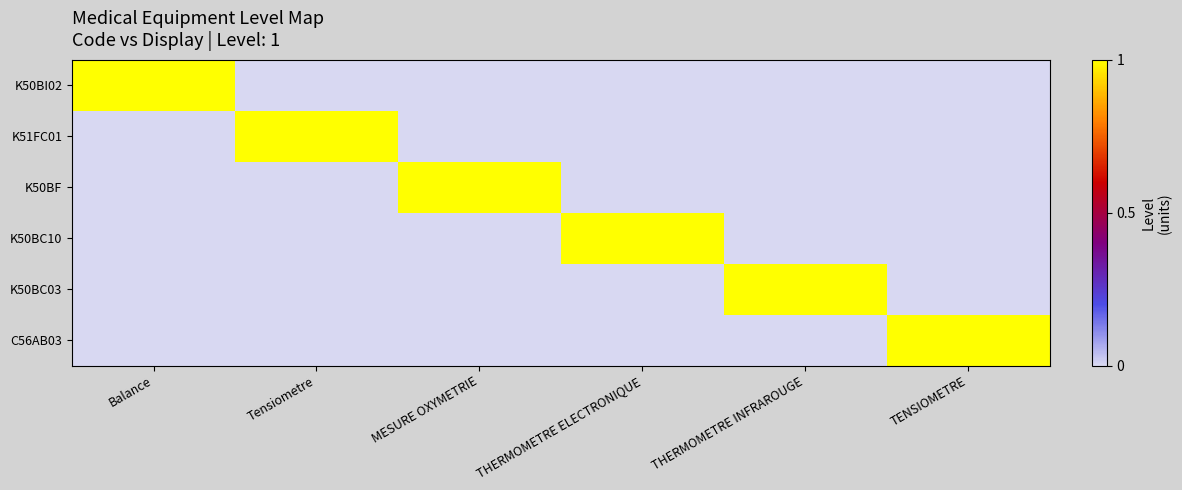

Reading left to right, transcribe all the data shown in this chart.

K50BI02: Balance=1	Tensiometre=0	MESURE OXYMETRIE=0	THERMOMETRE ELECTRONIQUE=0	THERMOMETRE INFRAROUGE=0	TENSIOMETRE=0
K51FC01: Balance=0	Tensiometre=1	MESURE OXYMETRIE=0	THERMOMETRE ELECTRONIQUE=0	THERMOMETRE INFRAROUGE=0	TENSIOMETRE=0
K50BF: Balance=0	Tensiometre=0	MESURE OXYMETRIE=1	THERMOMETRE ELECTRONIQUE=0	THERMOMETRE INFRAROUGE=0	TENSIOMETRE=0
K50BC10: Balance=0	Tensiometre=0	MESURE OXYMETRIE=0	THERMOMETRE ELECTRONIQUE=1	THERMOMETRE INFRAROUGE=0	TENSIOMETRE=0
K50BC03: Balance=0	Tensiometre=0	MESURE OXYMETRIE=0	THERMOMETRE ELECTRONIQUE=0	THERMOMETRE INFRAROUGE=1	TENSIOMETRE=0
C56AB03: Balance=0	Tensiometre=0	MESURE OXYMETRIE=0	THERMOMETRE ELECTRONIQUE=0	THERMOMETRE INFRAROUGE=0	TENSIOMETRE=1